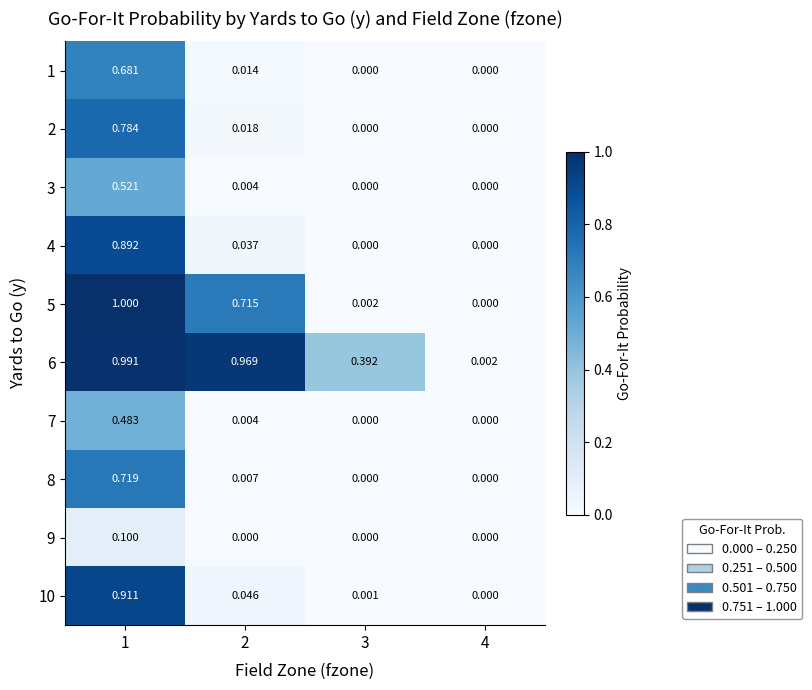

Is the value of 7 at 3 greater than the value of 10 at 2?

No